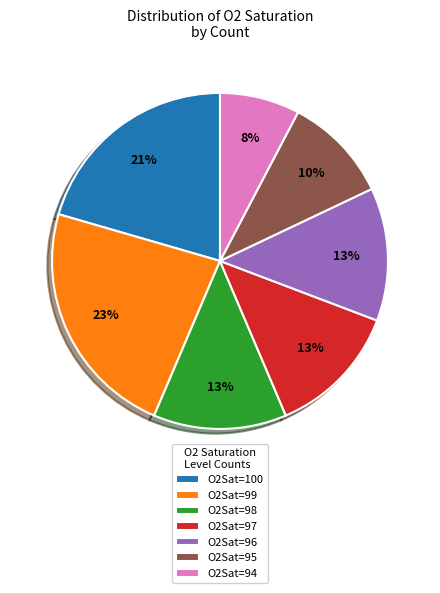

Which category has the biggest portion of the pie?

O2Sat=99